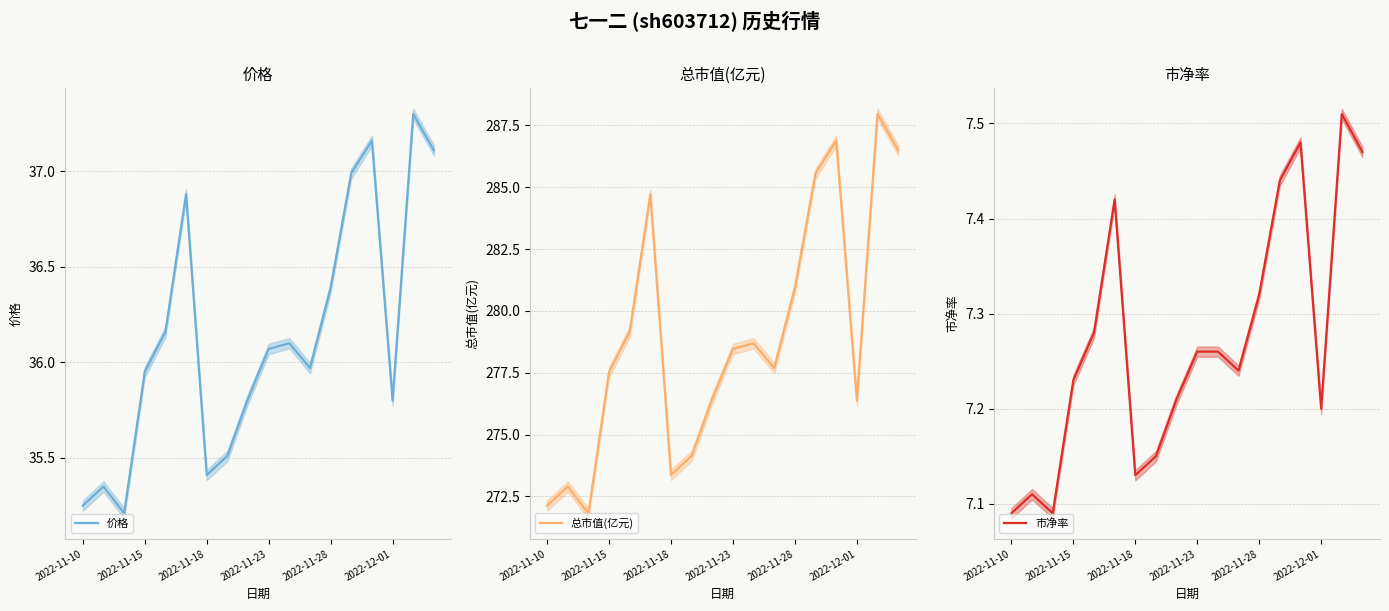

True or false: 价格 has a value of 36.4 at 2022-11-28.

True